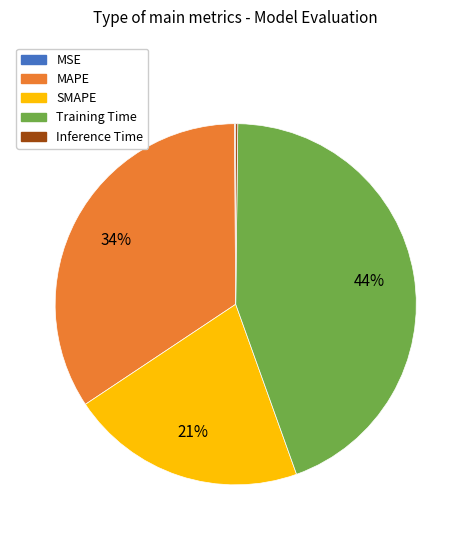

To the nearest percent, what portion does MAPE represent?

34%